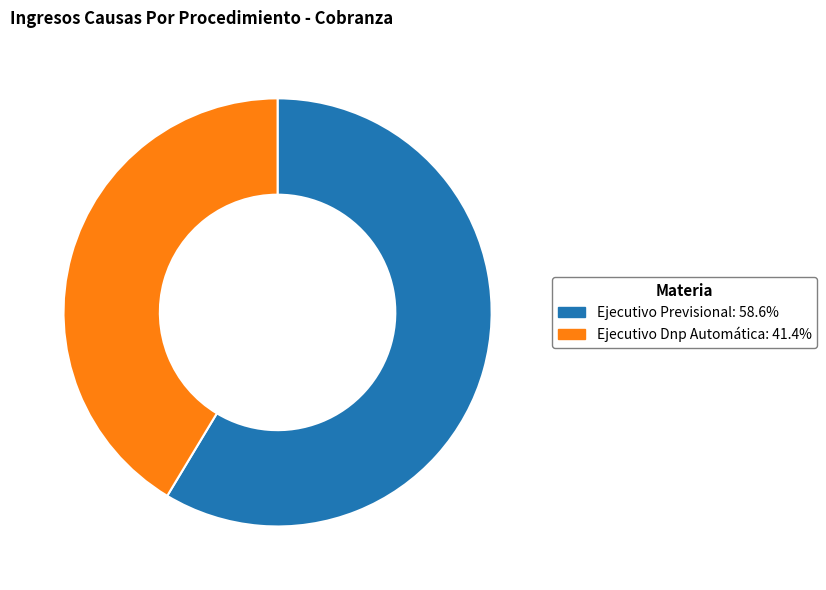

Combined, do Ejecutivo Previsional and Ejecutivo Dnp Automática account for over 50%?

Yes